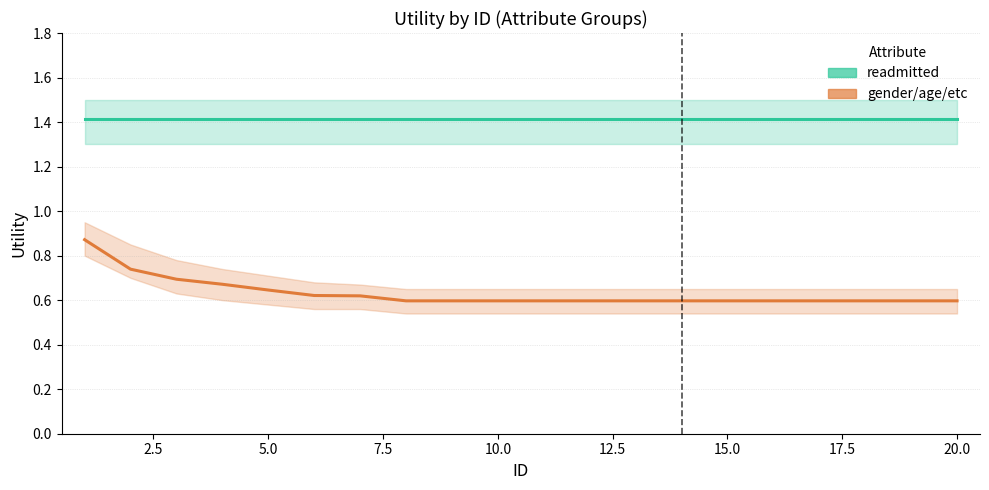

Rank the series by their maximum value, from lowest to highest.

gender/age/etc, readmitted